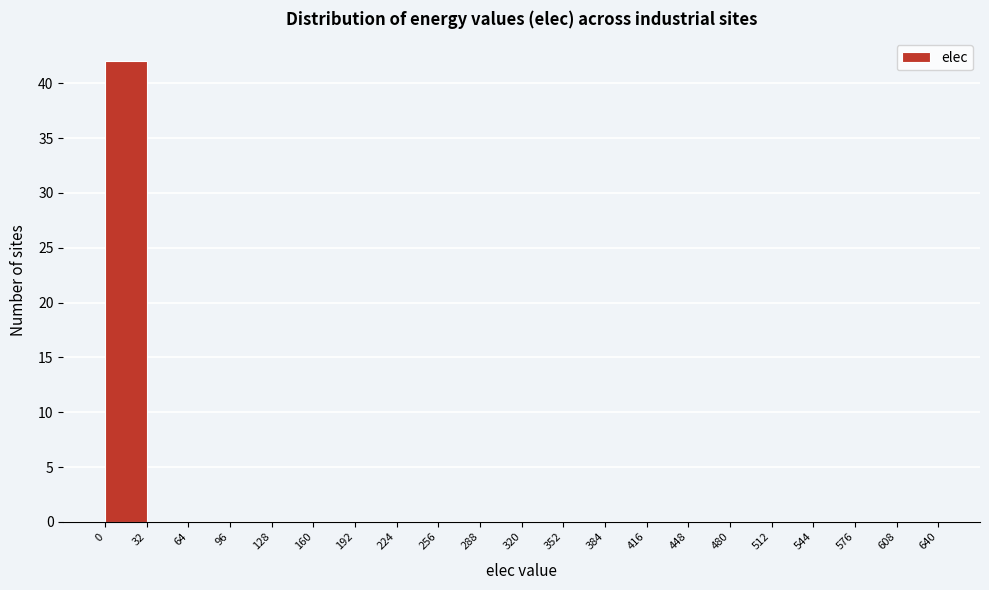

Reading left to right, transcribe this chart: for each bar, give the range it covers on the x-axis and its height. The values are not printed on the chart, so give them approximately, as read against the axis.

0 to 32: 42
32 to 64: 0
64 to 96: 0
96 to 128: 0
128 to 160: 0
160 to 192: 0
192 to 224: 0
224 to 256: 0
256 to 288: 0
288 to 320: 0
320 to 352: 0
352 to 384: 0
384 to 416: 0
416 to 448: 0
448 to 480: 0
480 to 512: 0
512 to 544: 0
544 to 576: 0
576 to 608: 0
608 to 640: 0